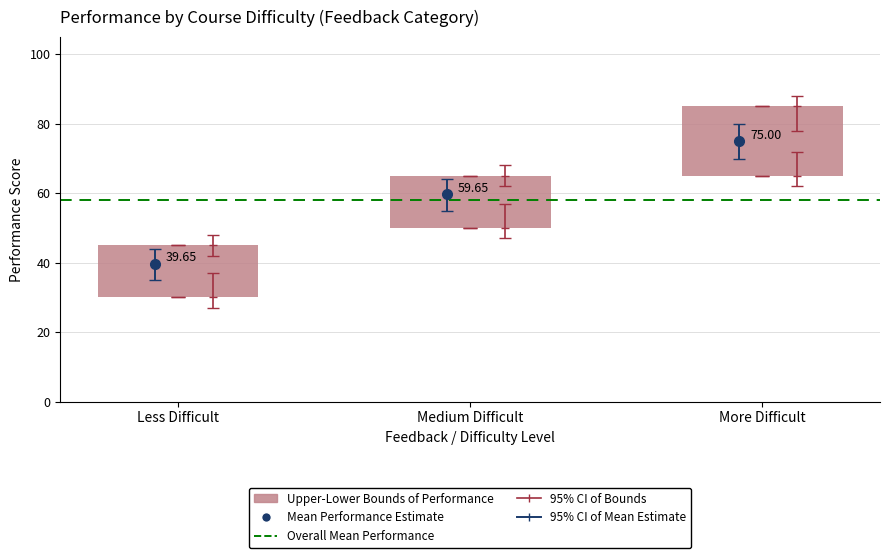

Approximately how many times larger is the value at Medium Difficult compared to Less Difficult?

1.5